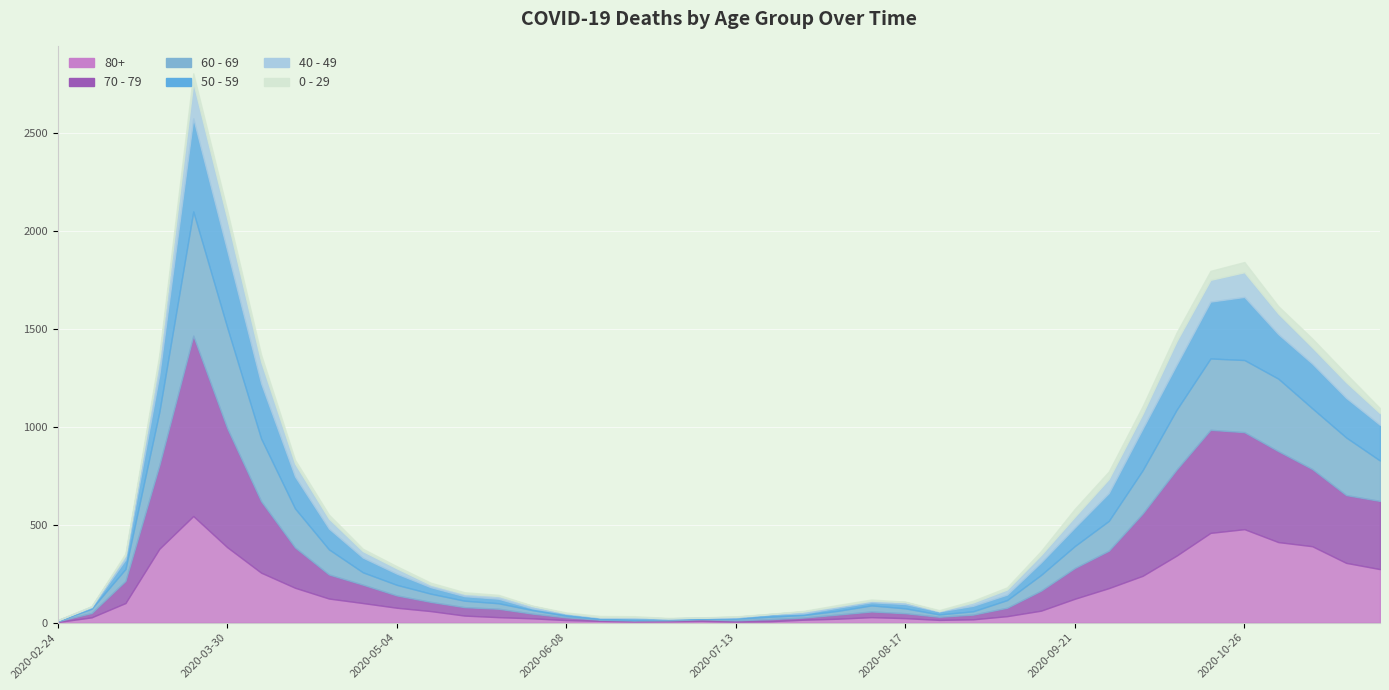

At 2020-11-02, list the series in order from smallest to largest.

0 - 29, 40 - 49, 50 - 59, 60 - 69, 80+, 70 - 79